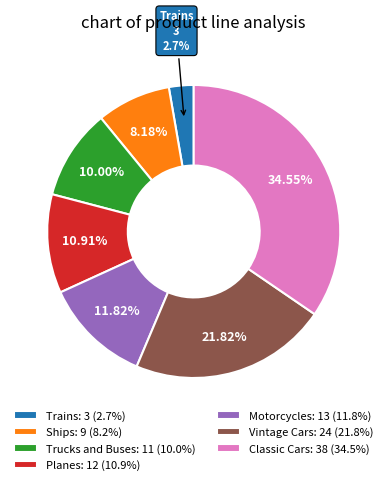

How many slices are in this pie chart?

7